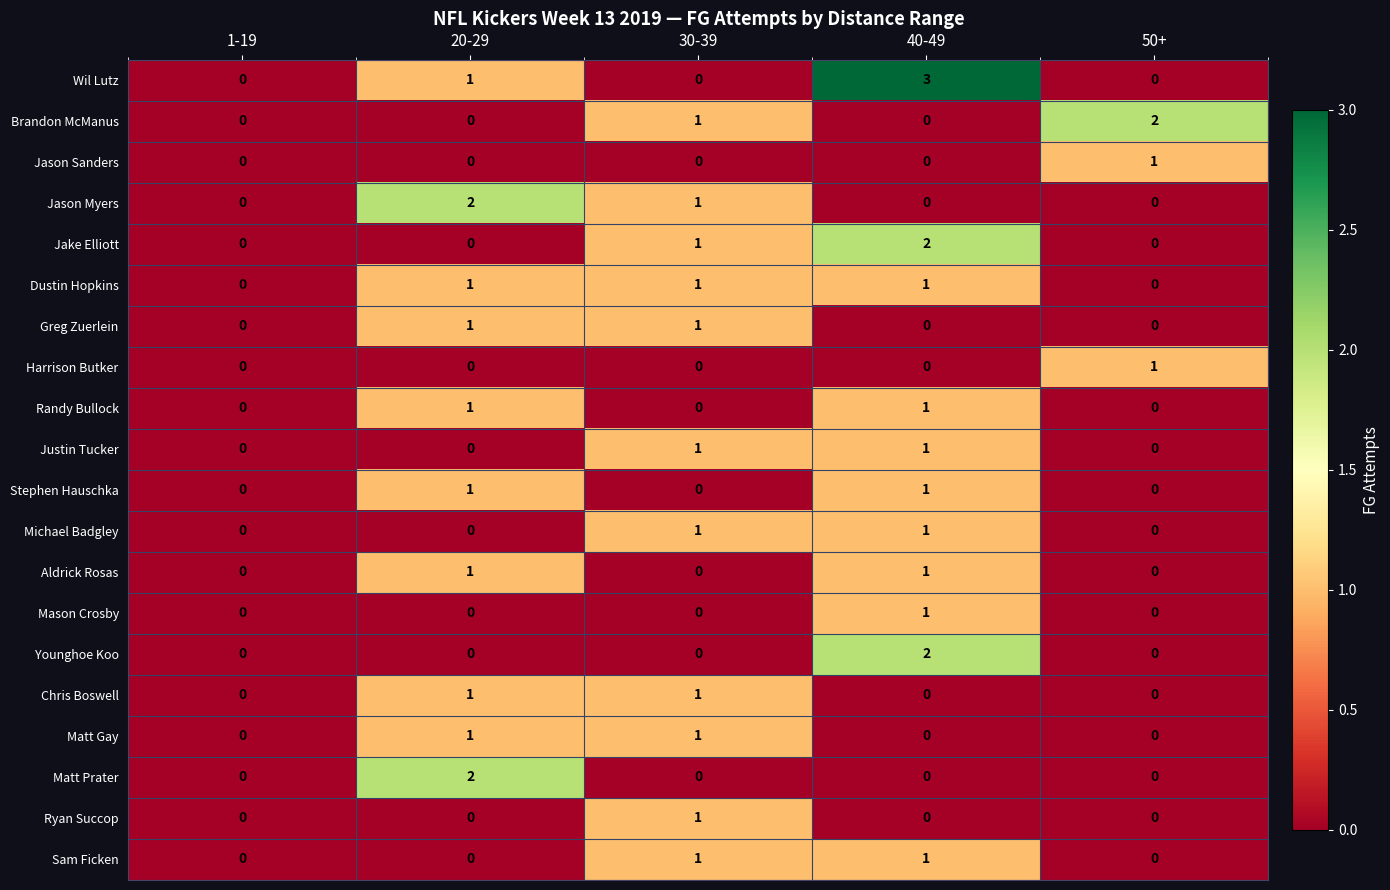

The Randy Bullock series shows -1 at 50+. True or false?

False